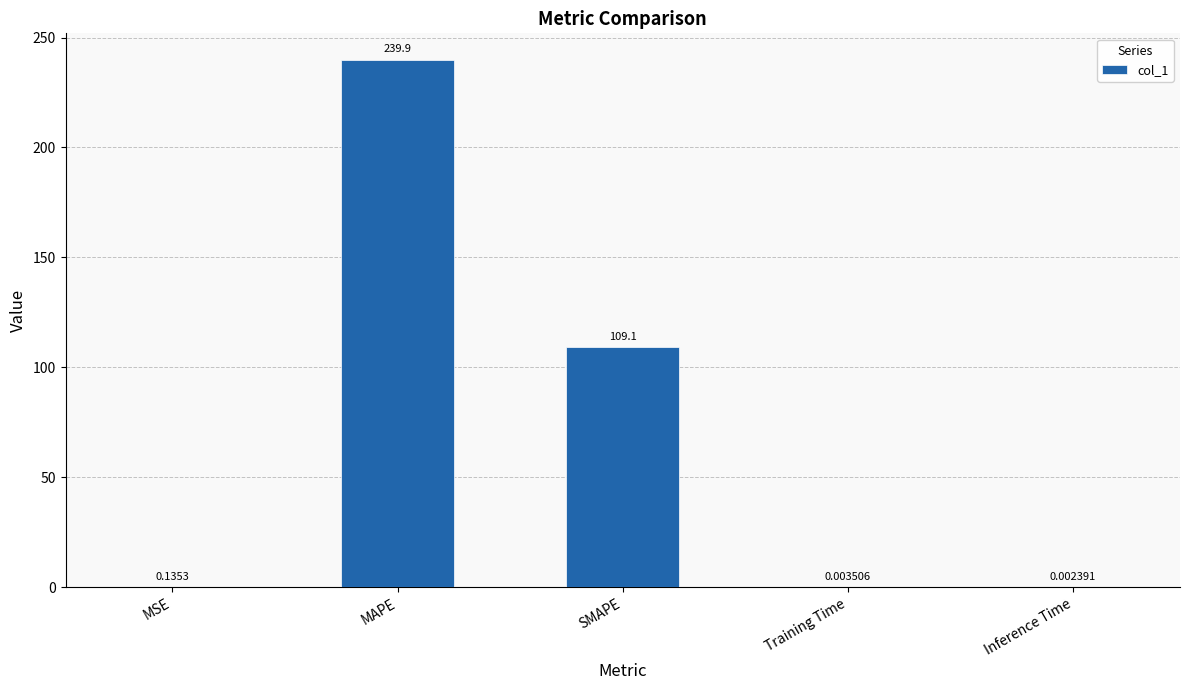

What is the change in value from MAPE to Inference Time?

-239.9